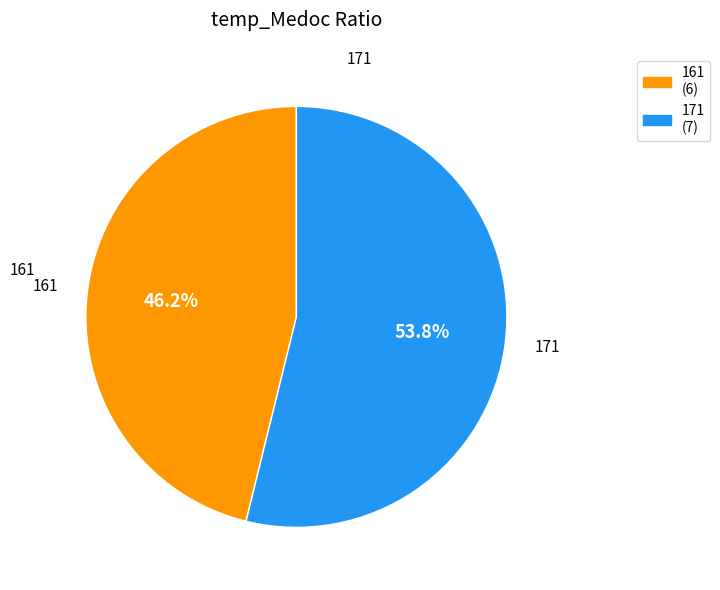

Rank the categories by value from lowest to highest.

161, 171